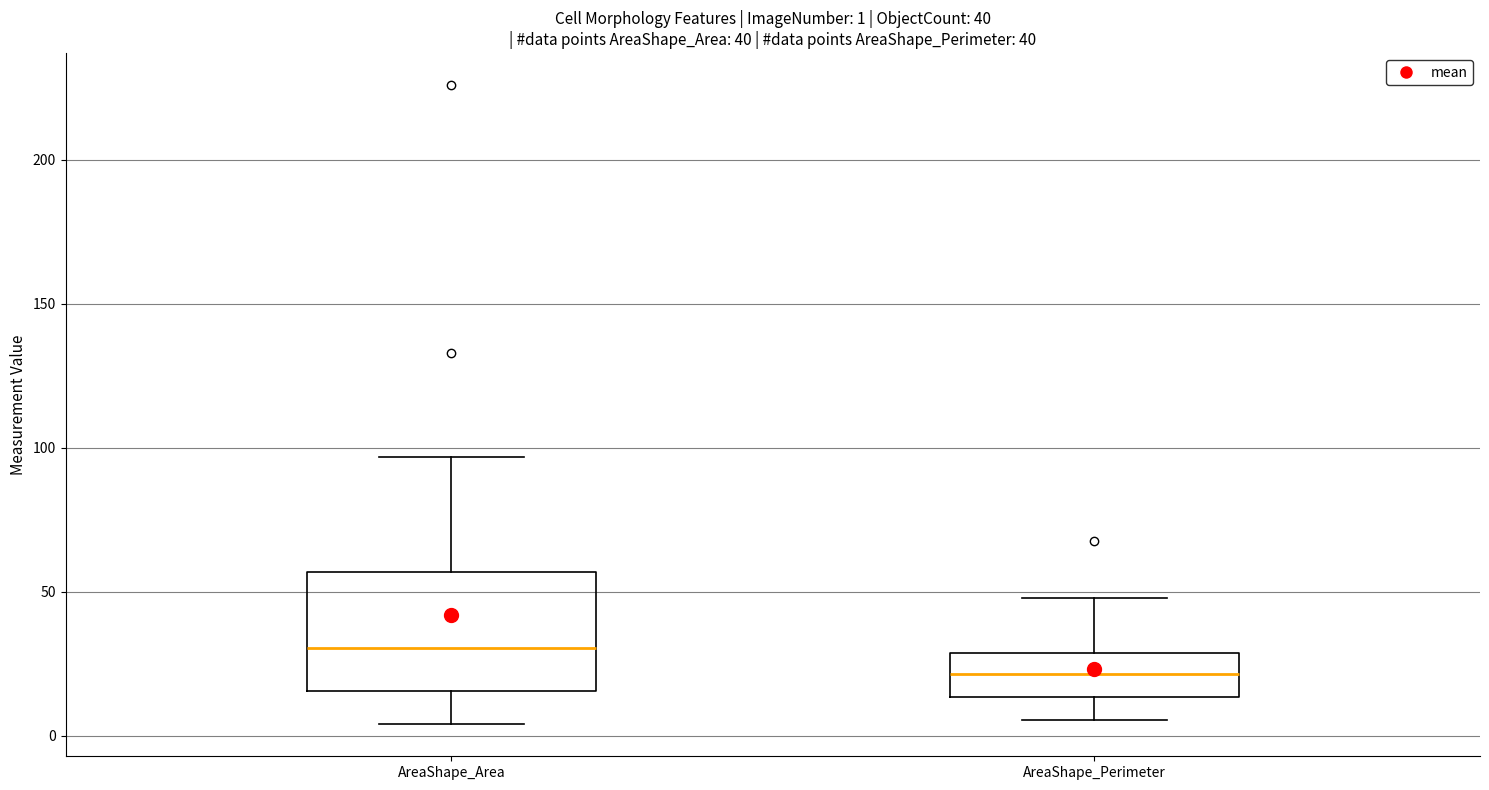

Comparing the boxes themselves (not the whiskers), which one is the tallest?

AreaShape_Area